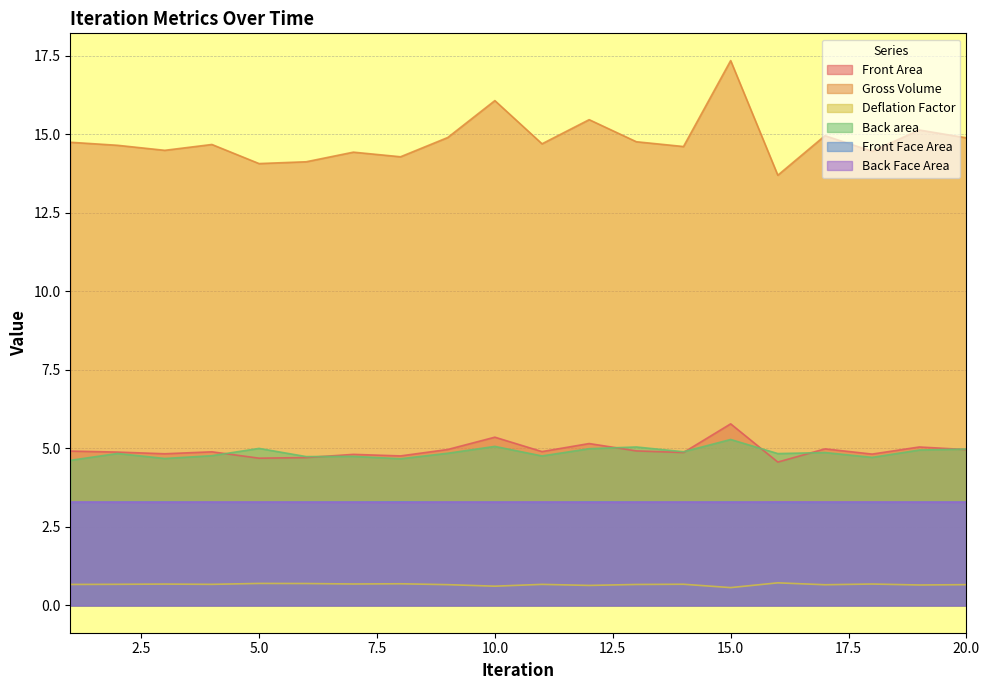

At which label is Front Face Area closest to 3?

16